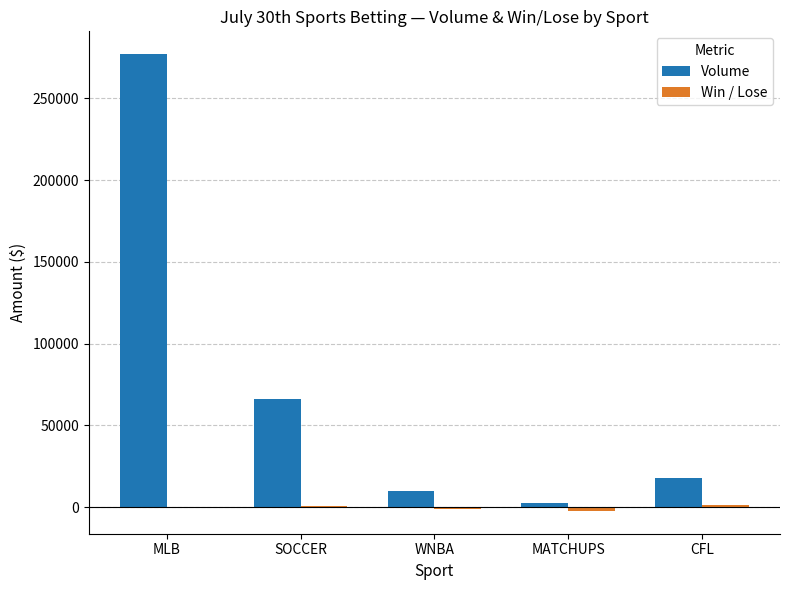

What is the maximum value shown in the chart?

276993.0